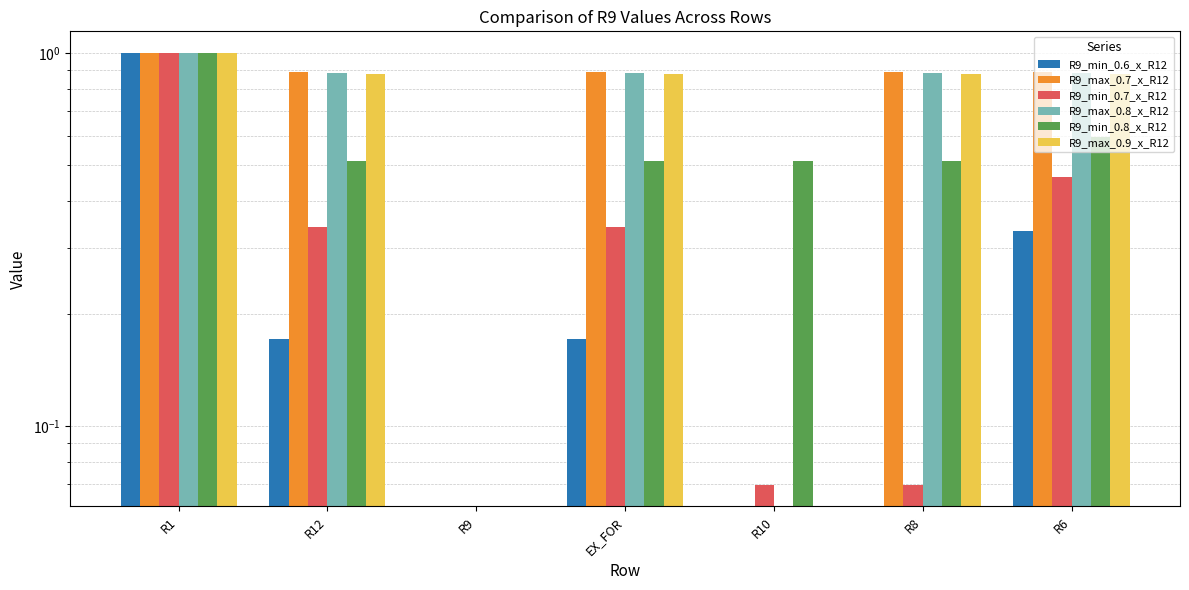

How many bars are there in total?

42